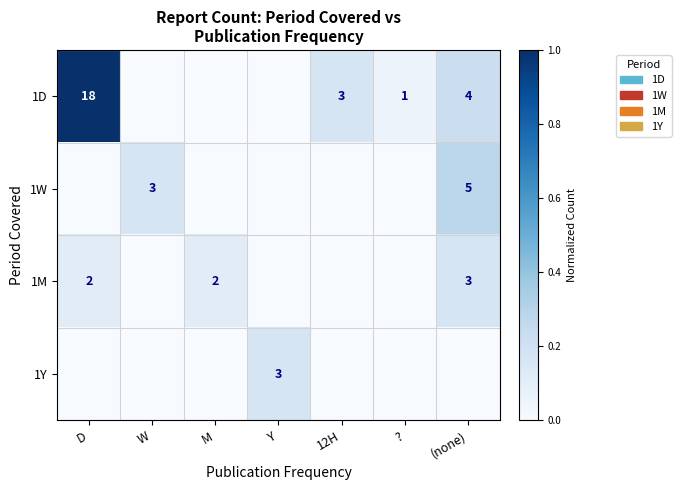

The value of 1M at (none) is 3. True or false?

True